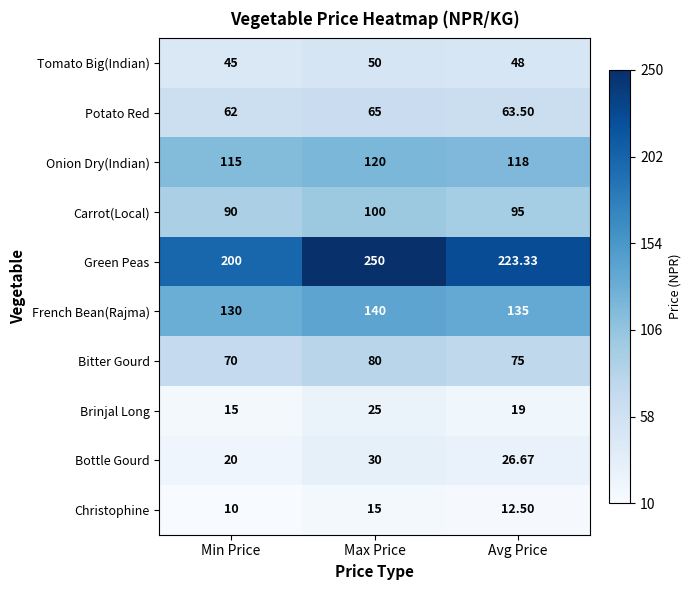

Which label corresponds to the smallest value in the chart?

Min Price